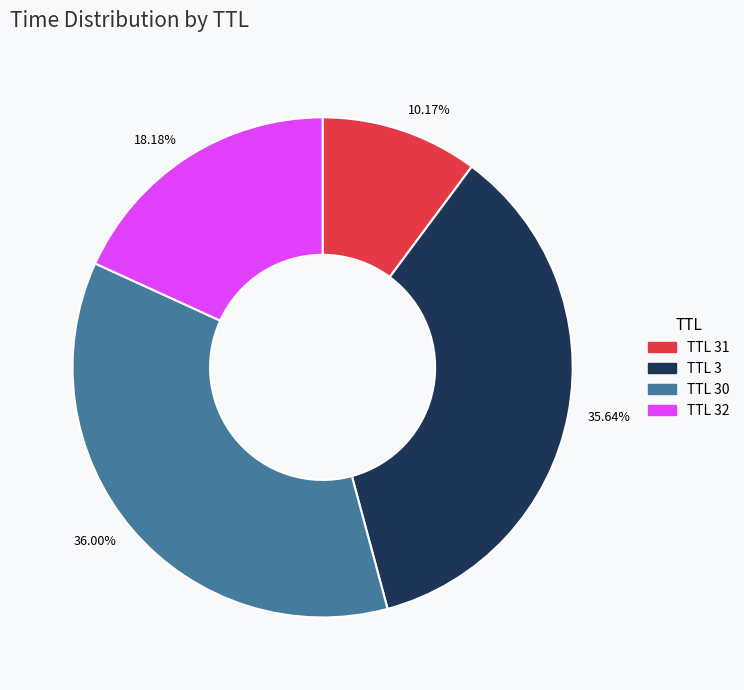

Does 10.17% represent more than half of the total?

No